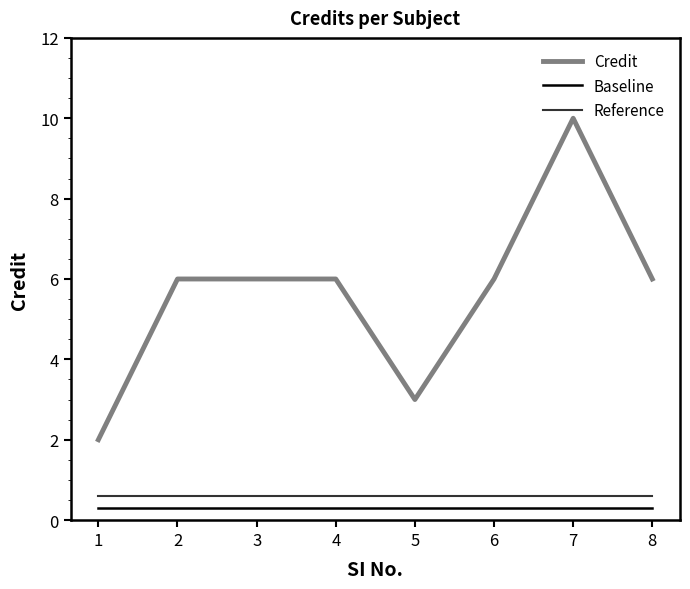

The Reference series shows 0.6 at 8. True or false?

True